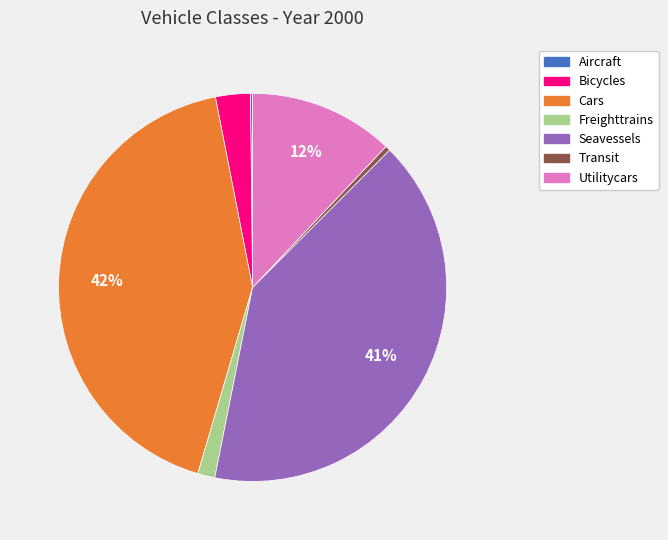

What is the ratio of the value at Cars to the value at Utilitycars?

3.5